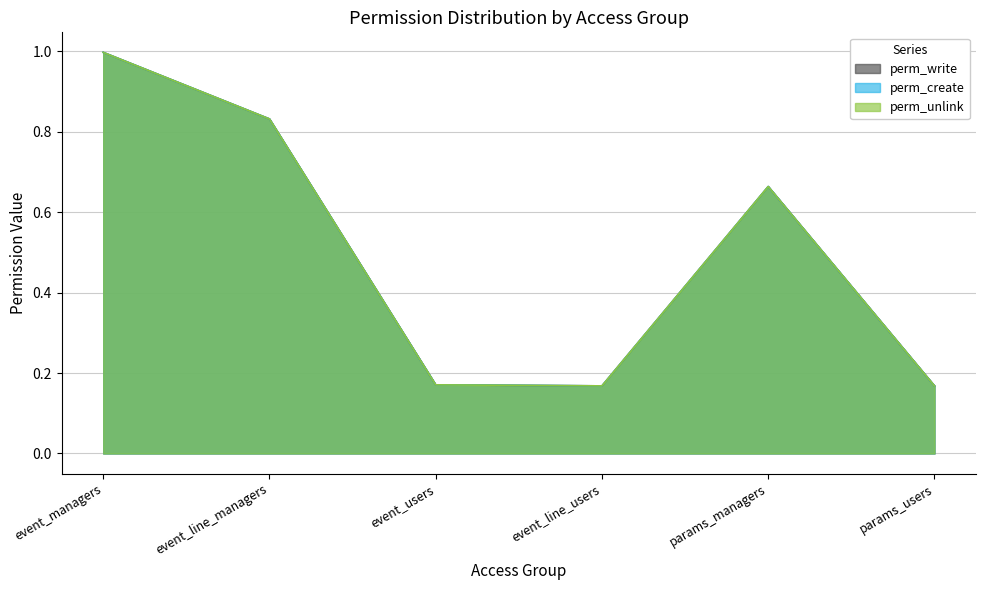

Between event_managers and event_line_users, which series saw the biggest shift?

perm_write